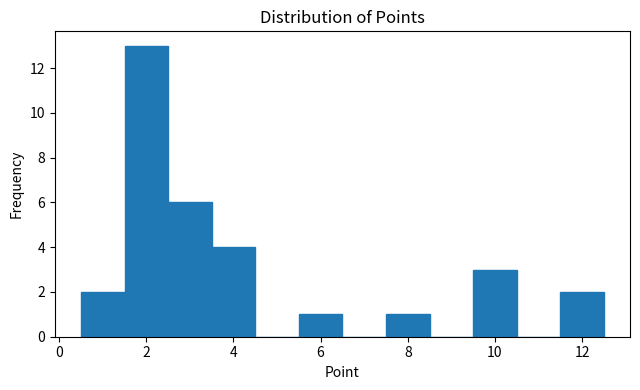

Reading left to right, list every bar in this chart as the range it spans on the x-axis followed by its height. Neither the bar edges nor the heights are printed on the chart, so give them approximately, as read against the axes.

0.5 to 1.5: 2
1.5 to 2.5: 13
2.5 to 3.5: 6
3.5 to 4.5: 4
4.5 to 5.5: 0
5.5 to 6.5: 1
6.5 to 7.5: 0
7.5 to 8.5: 1
8.5 to 9.5: 0
9.5 to 10.5: 3
10.5 to 11.5: 0
11.5 to 12.5: 2